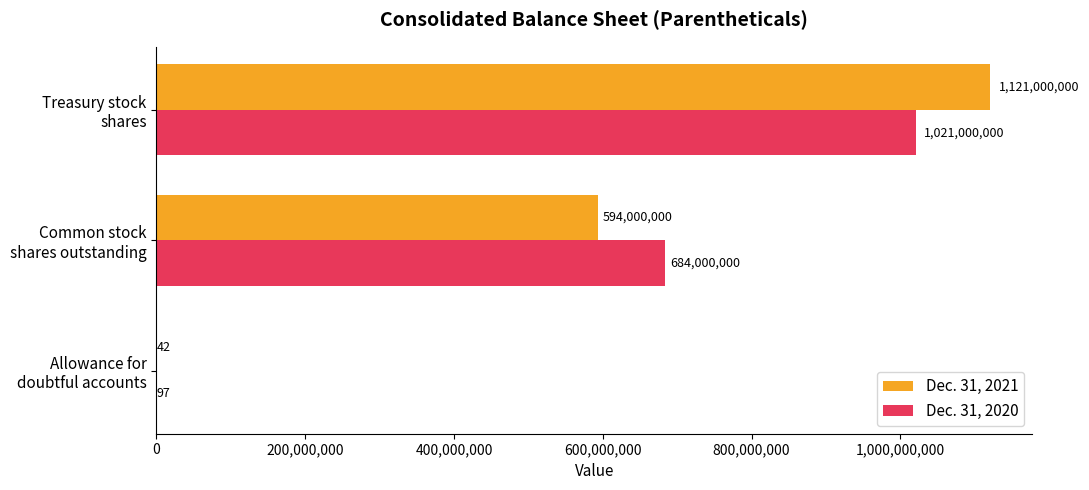

Which series has the largest total across all categories?

Dec. 31, 2021